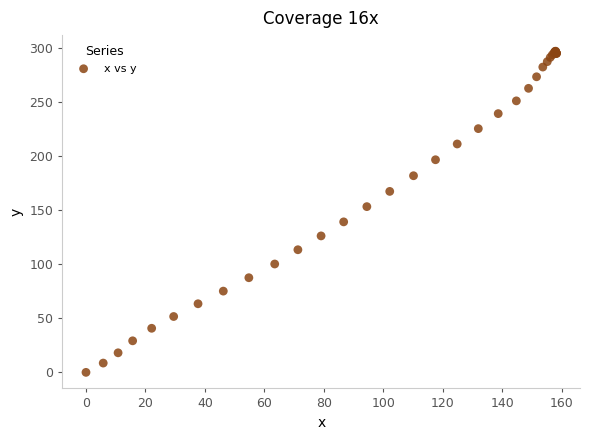

What Y value in the scatter plot is closest to 148?

153.4